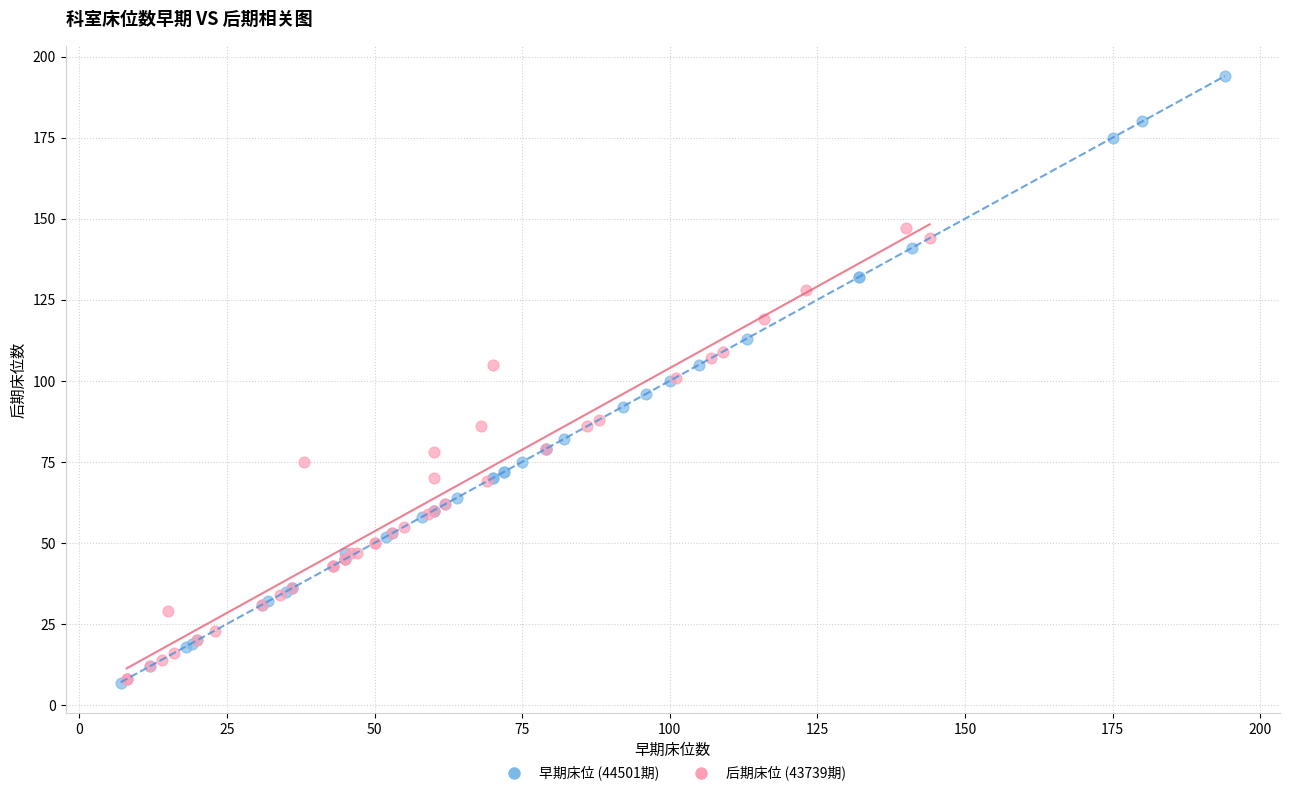

Which series contains the highest Y value?

早期床位 (44501期)